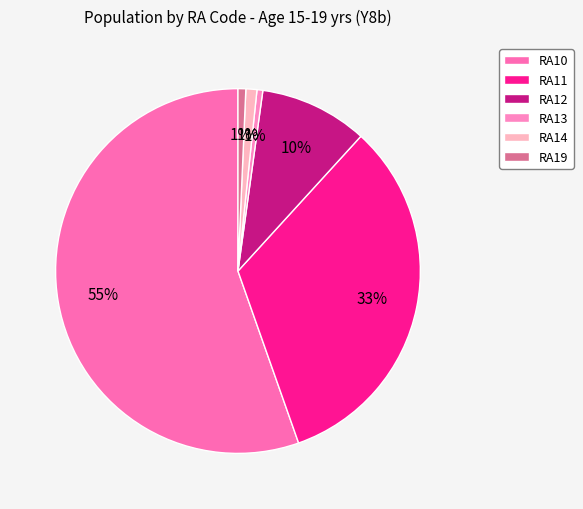

What percentage is the RA19 slice, to the nearest percent?

1%